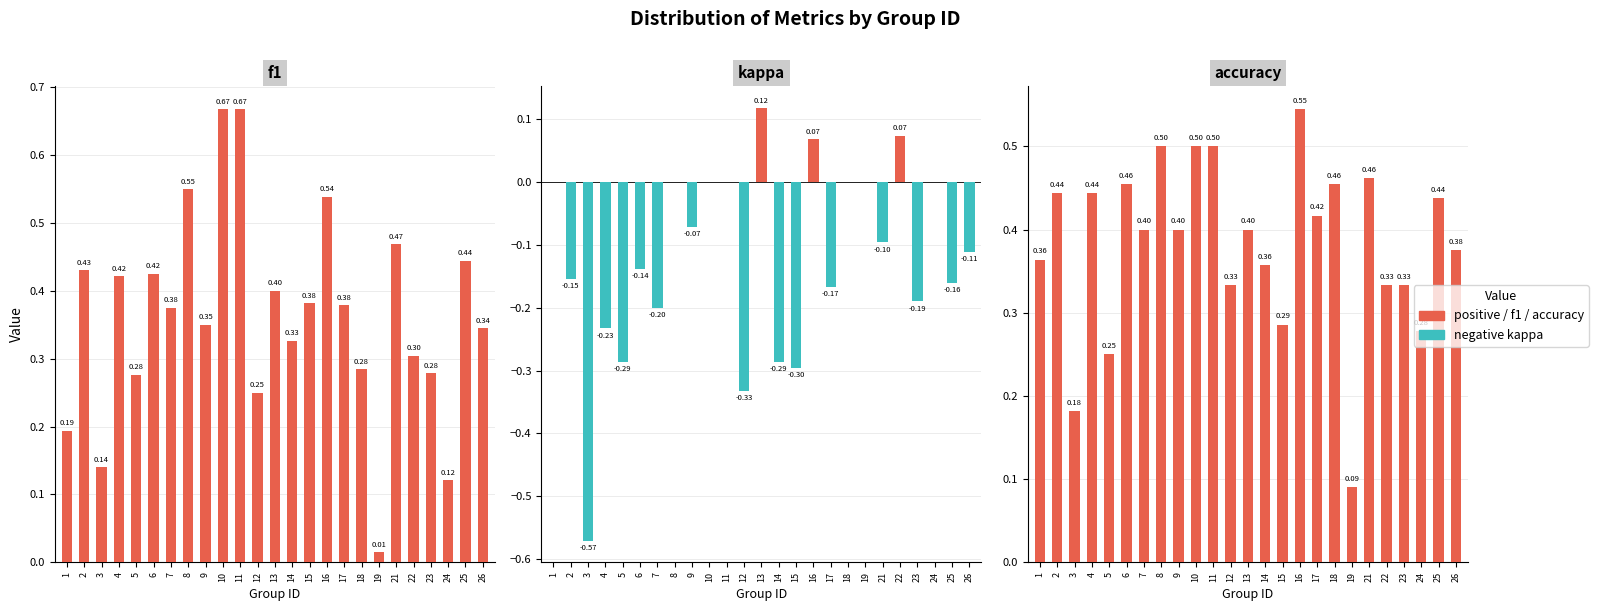

At which label is f1 closest to 0?

19